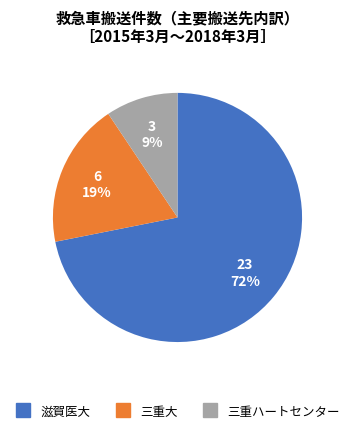

Does any single category account for the majority?

Yes